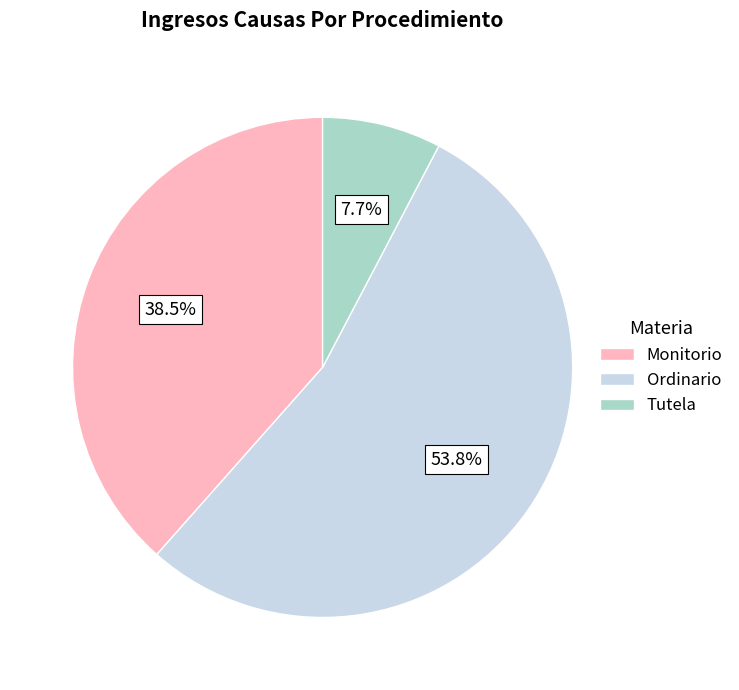

To the nearest percent, what is the difference between the largest and smallest slice percentages?

46%